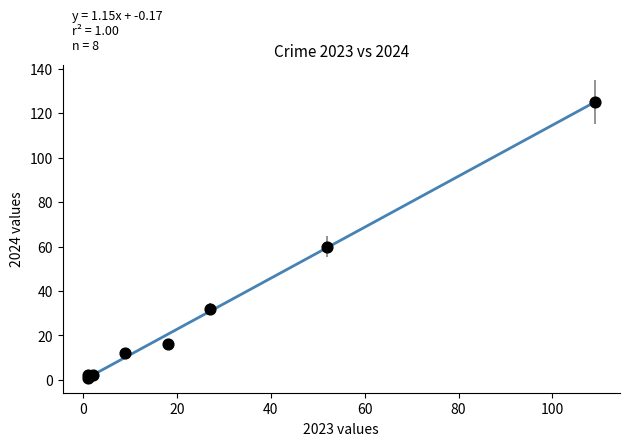

What Y value in the scatter plot is closest to 63?

60